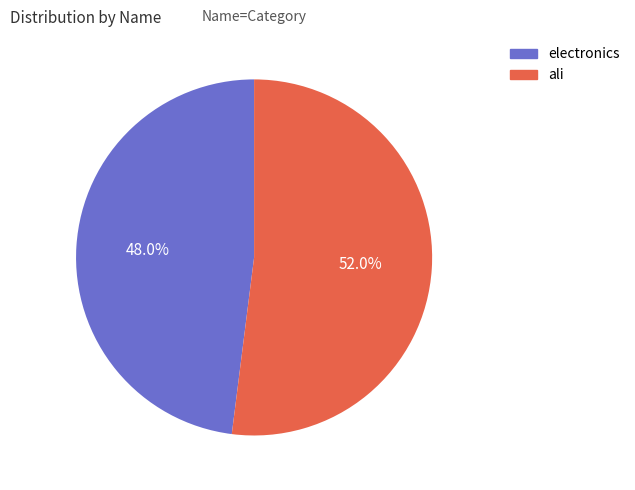

To the nearest percent, what is the difference between the electronics and ali slice percentages?

4%